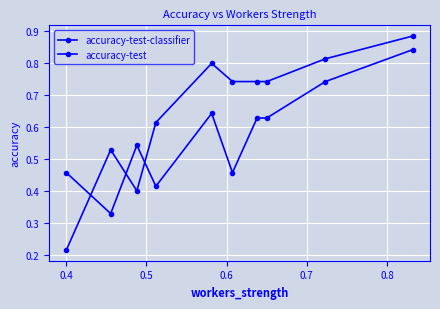

At which category does accuracy-test reach its first local peak?

0.5